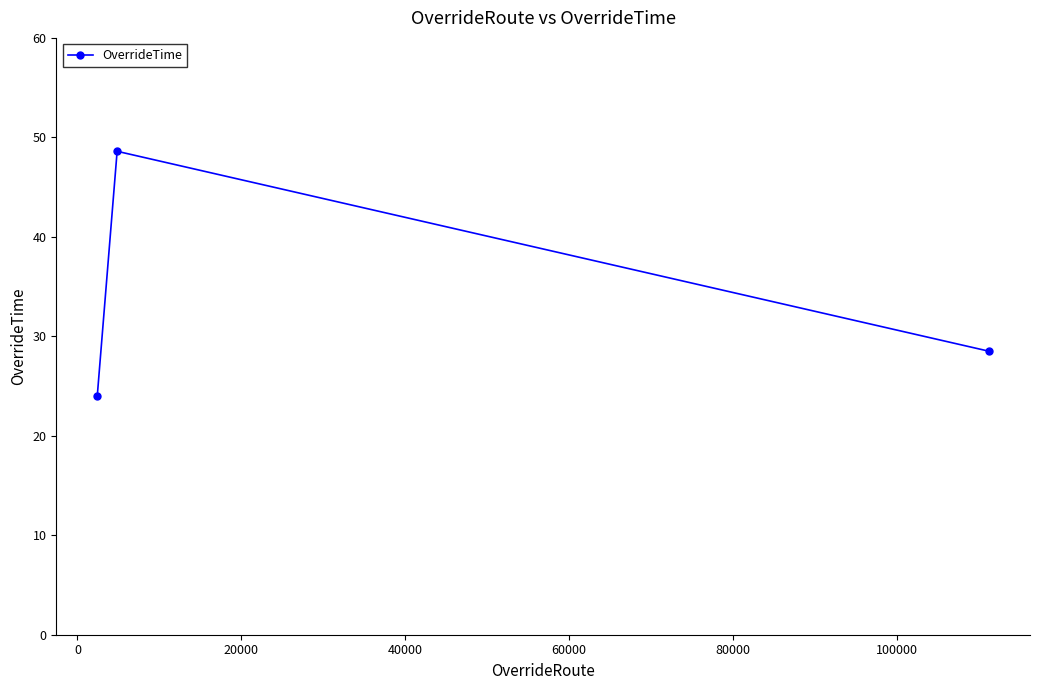

What is the value of the 1st point from the left?

24.0